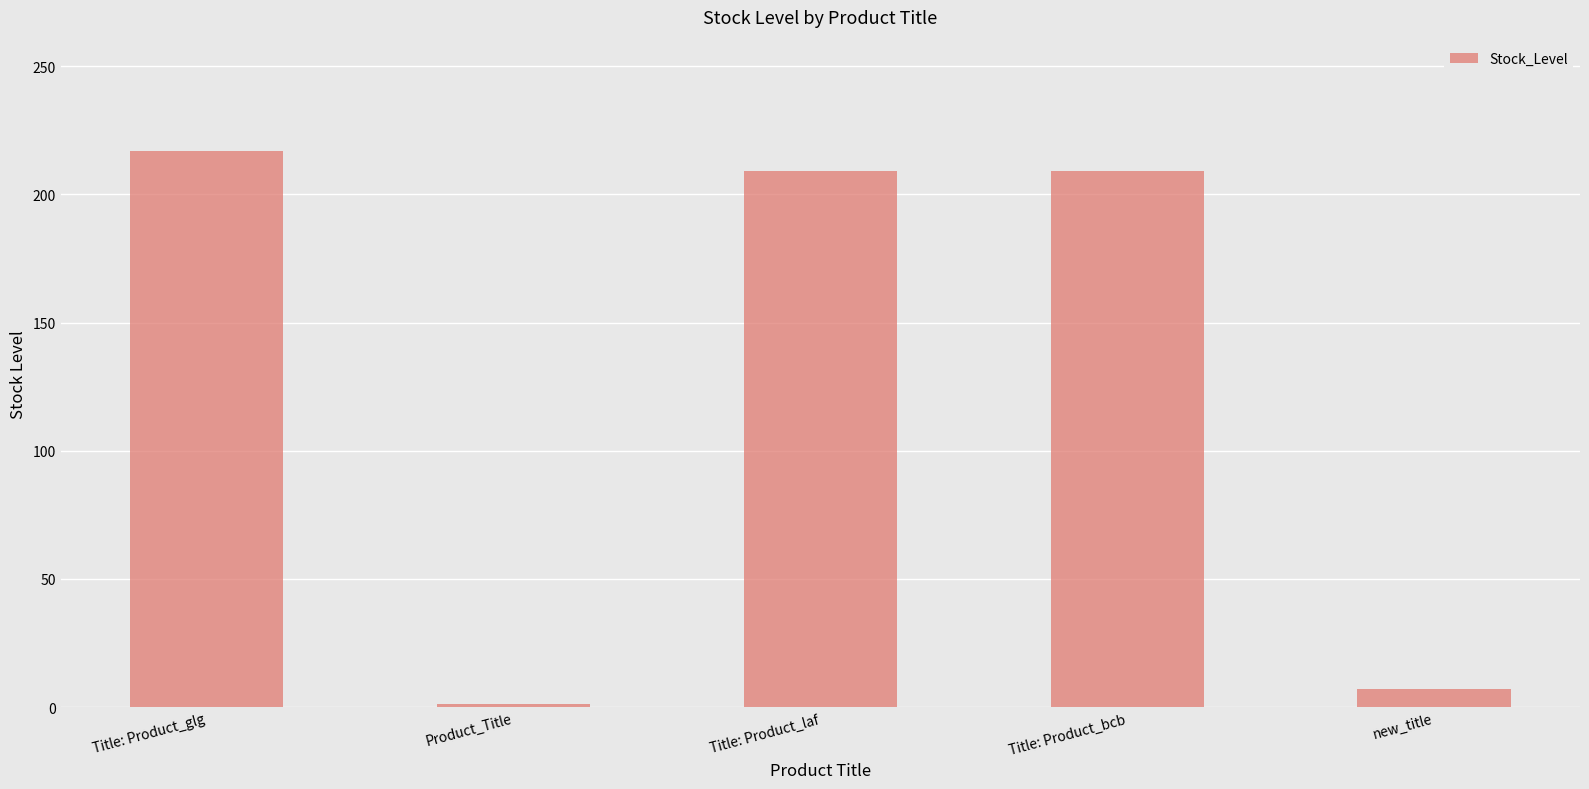

What is the label of the 5th bar from the right?

Title: Product_glg